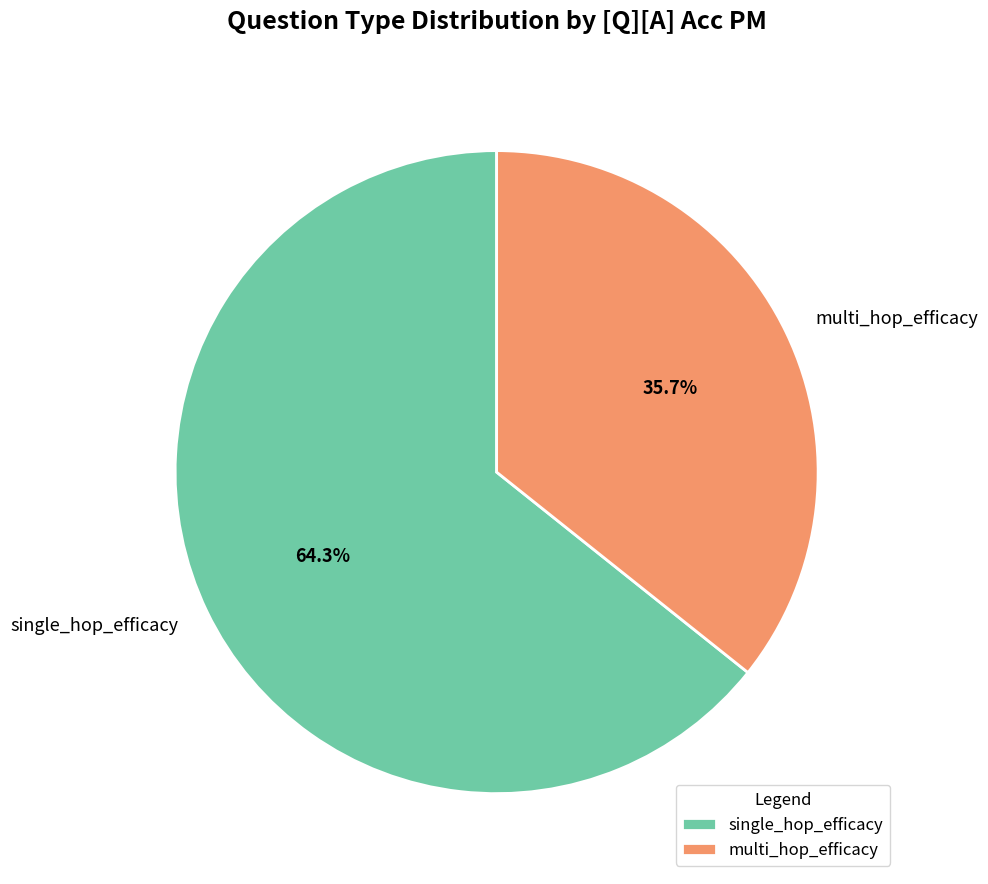

Rank the categories by value from lowest to highest.

multi_hop_efficacy, single_hop_efficacy